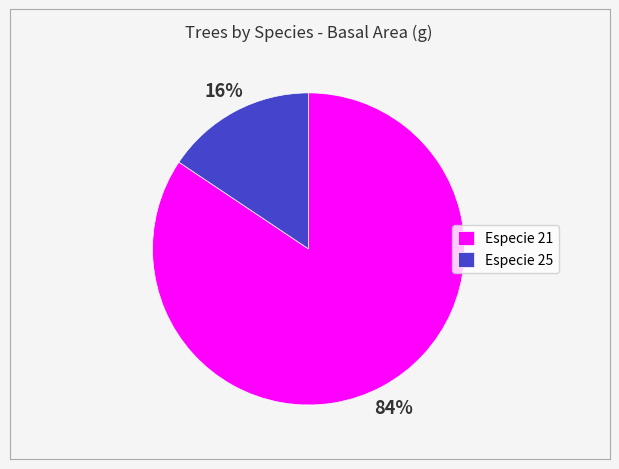

Is it true that Especie 21 is 84% of the pie?

True